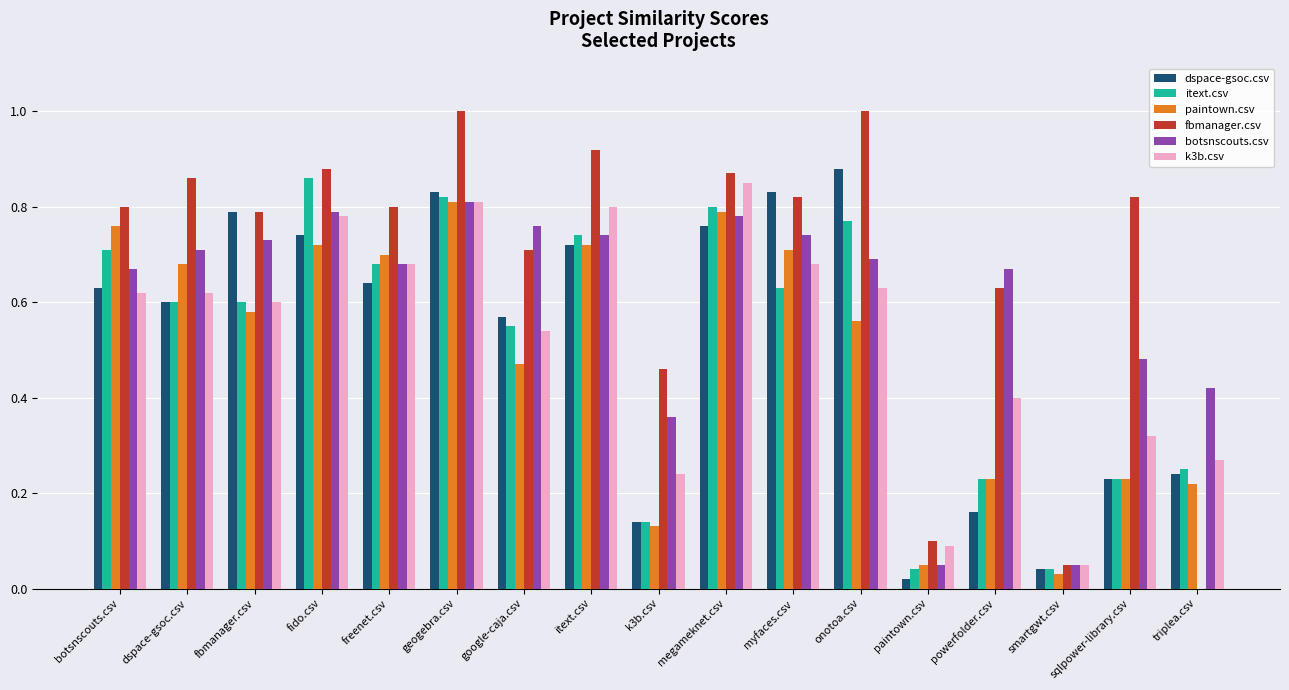

At which label does k3b.csv reach its peak?

megameknet.csv